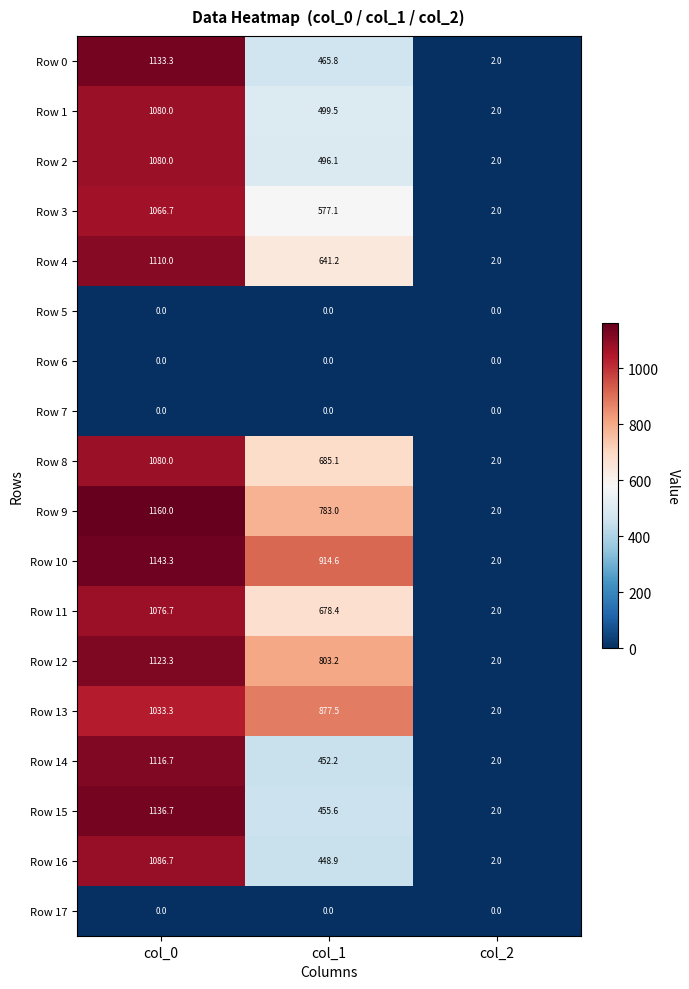

At which label does Row 13 reach its peak?

col_0